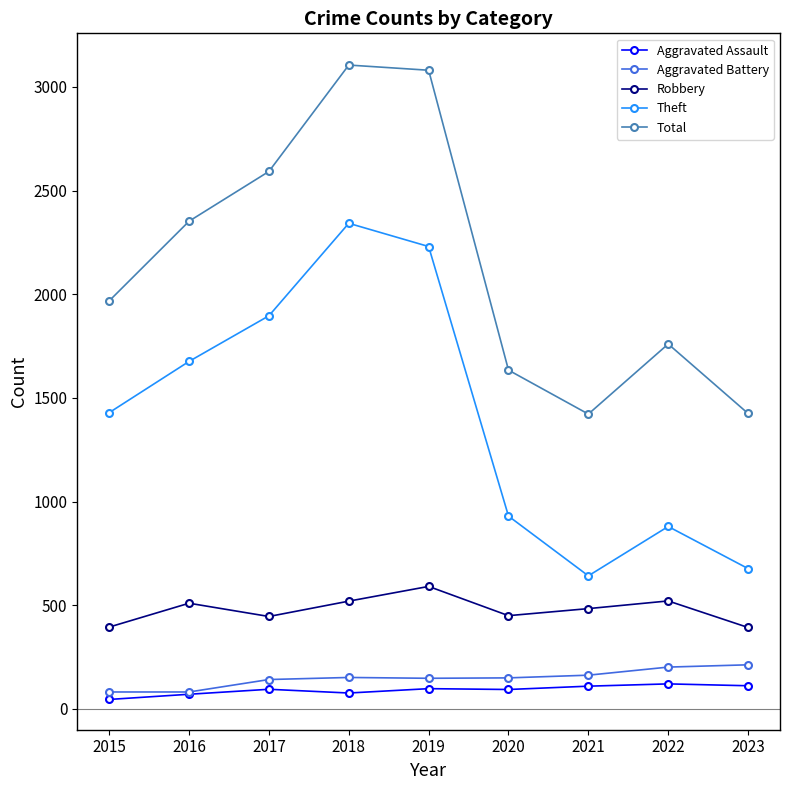

Between 2016 and 2023, which series saw the biggest shift?

Theft